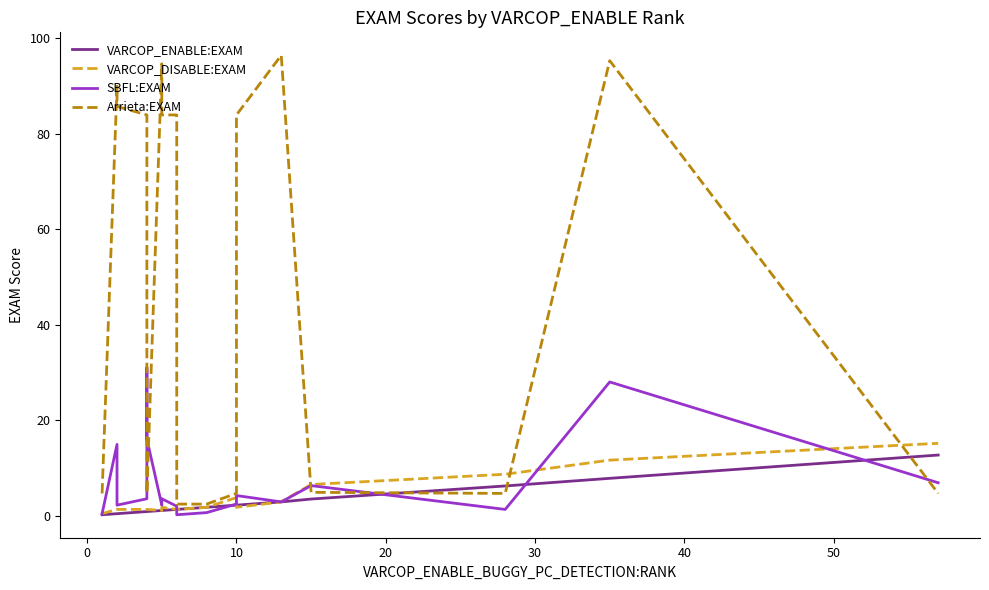

What is the difference between the maximum and second lowest values in the SBFL:EXAM series?

30.8